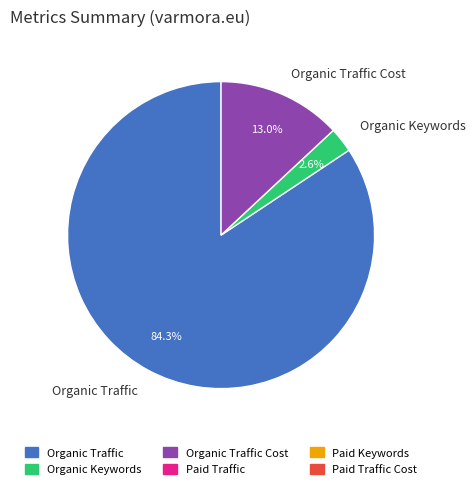

How many slices are in this pie chart?

3